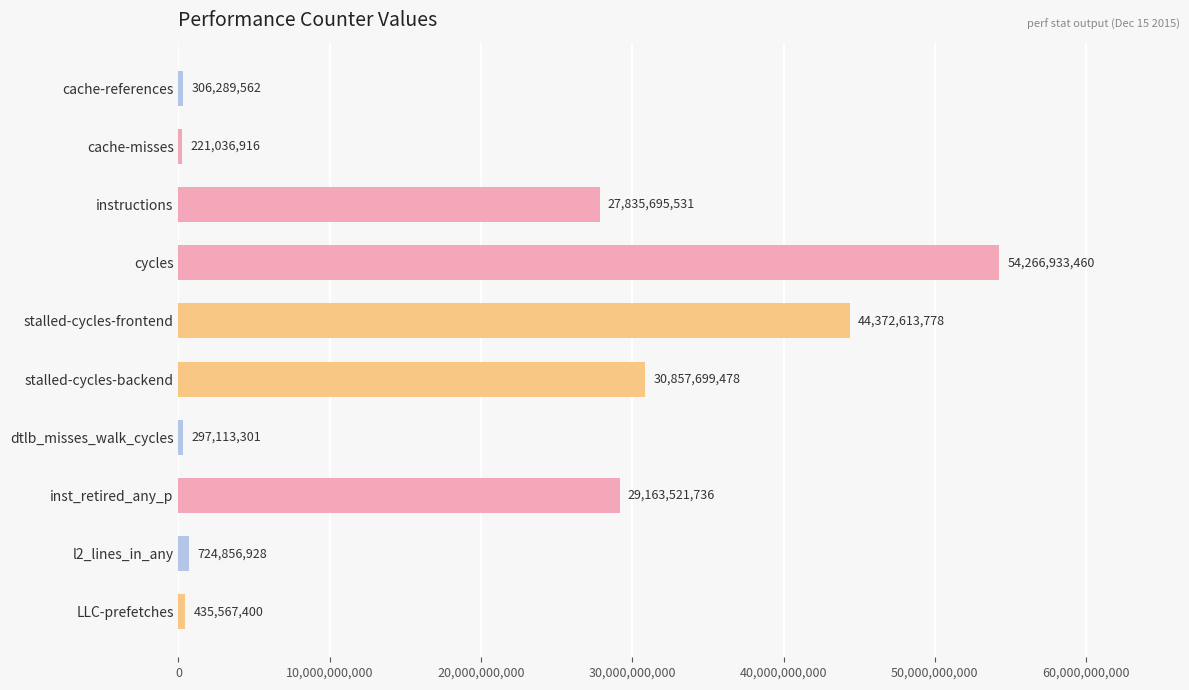

What is the label of the 6th bar from the top?

stalled-cycles-backend